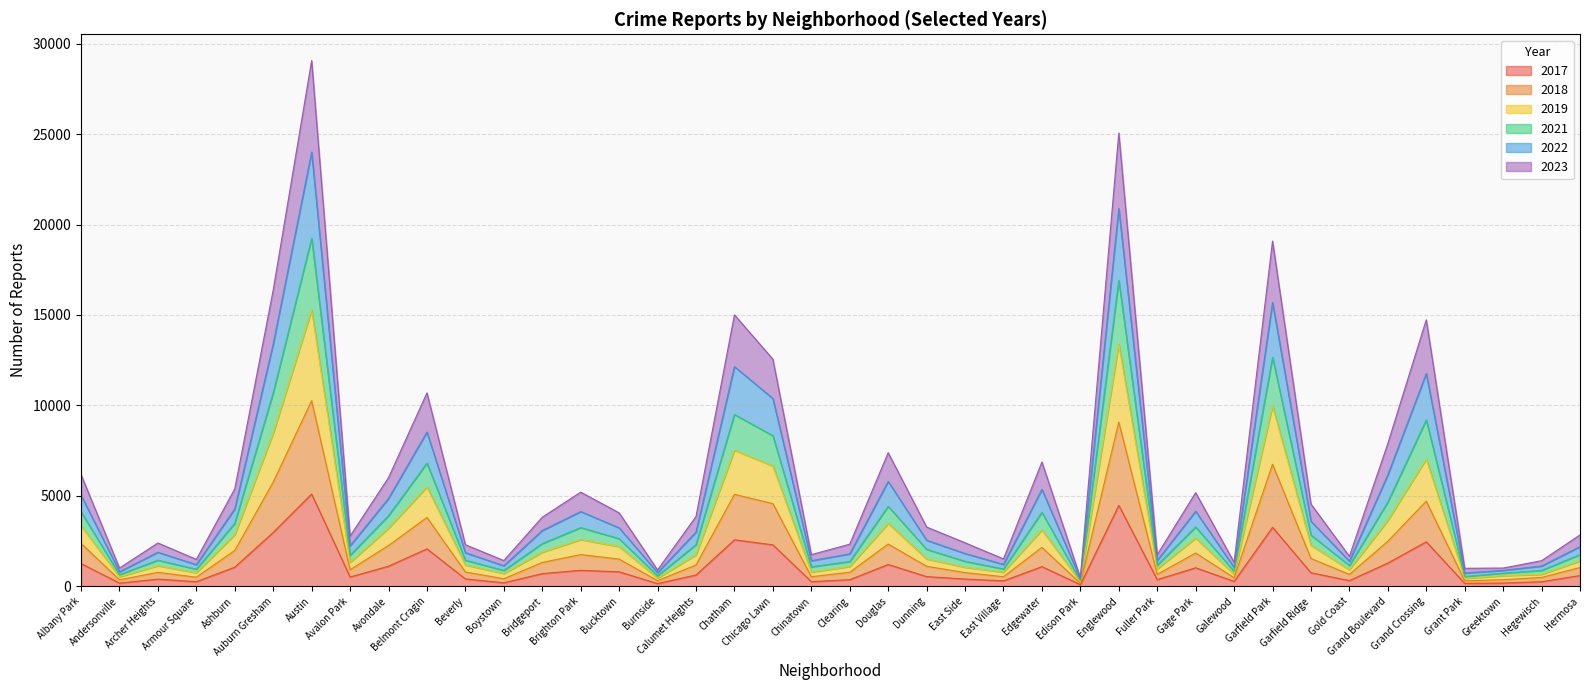

At which category is the sum across all series the highest?

Austin